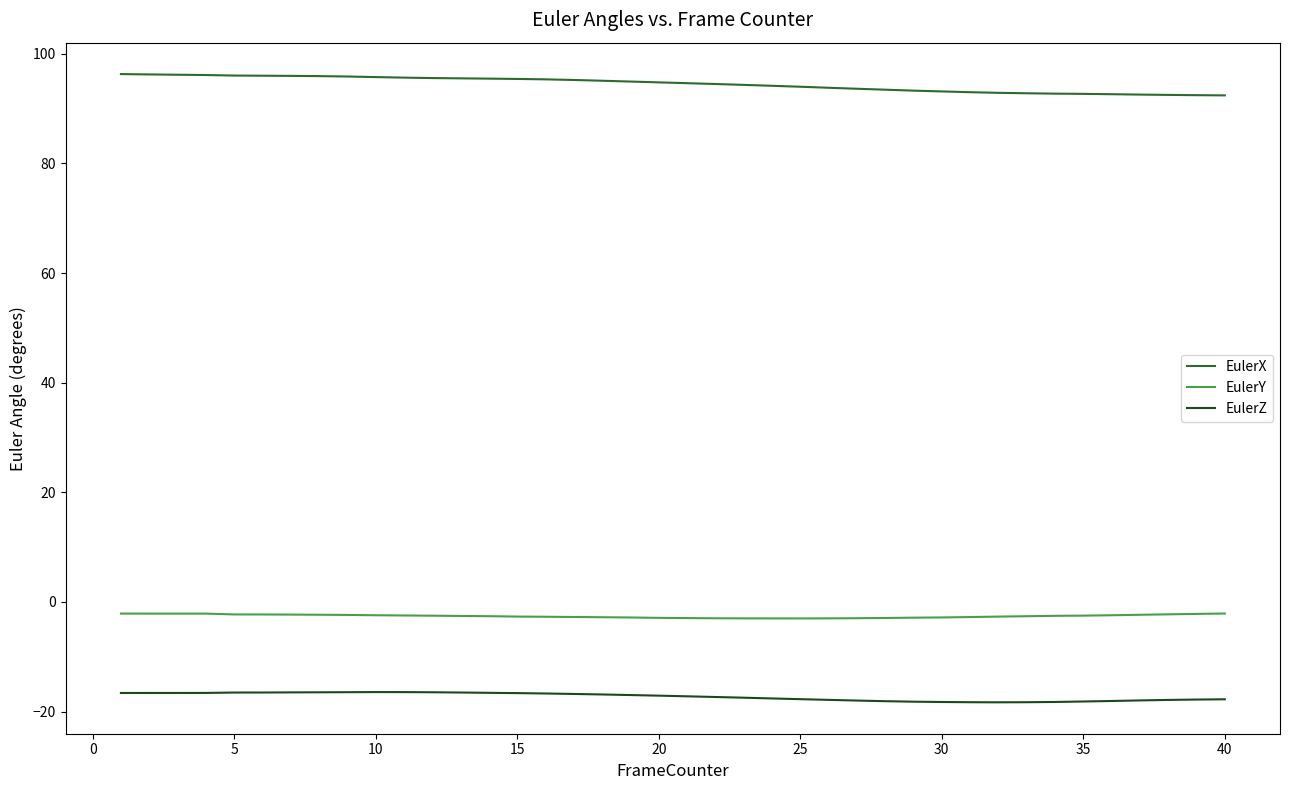

How many lines are shown in the chart?

3